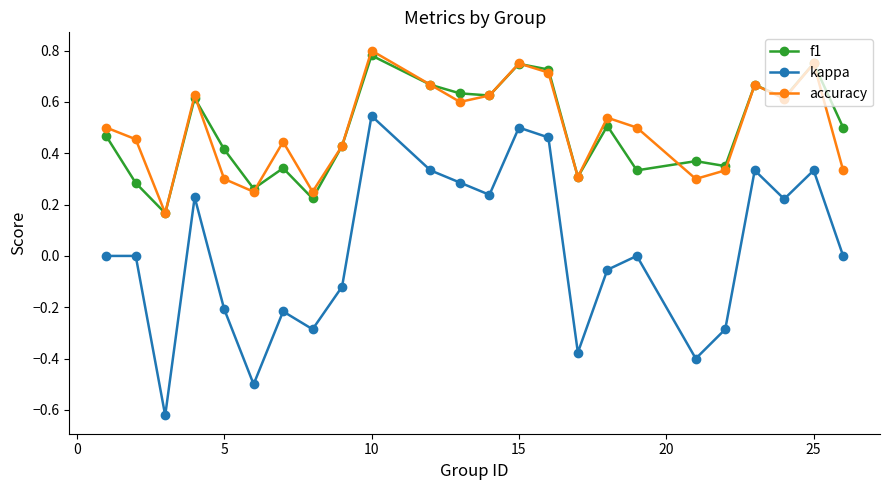

True or false: f1 and kappa intersect in this chart.

False